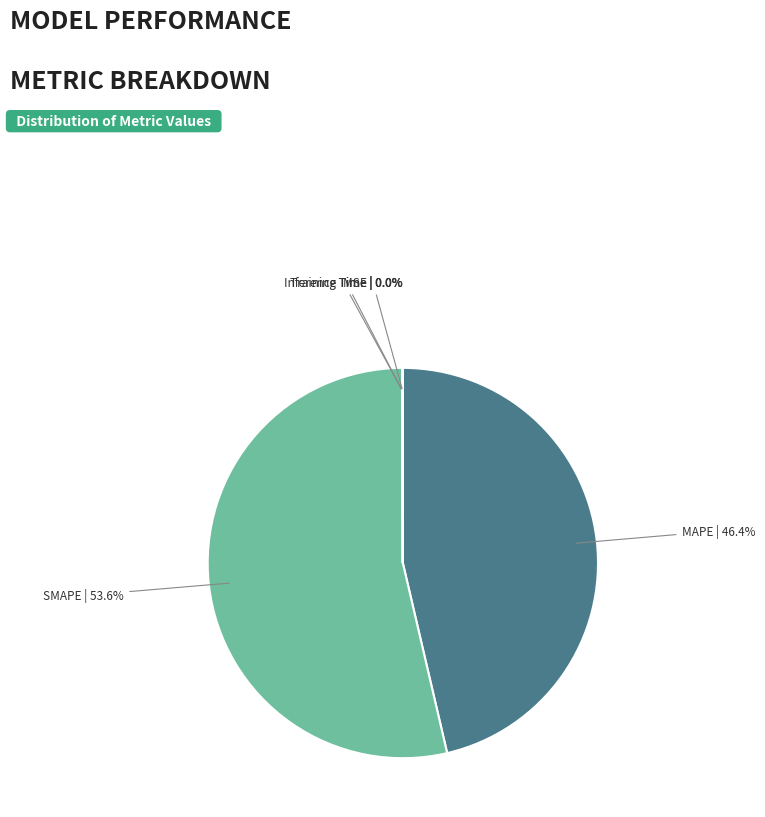

To the nearest percent, what is the difference between the largest and smallest slice percentages?

54%